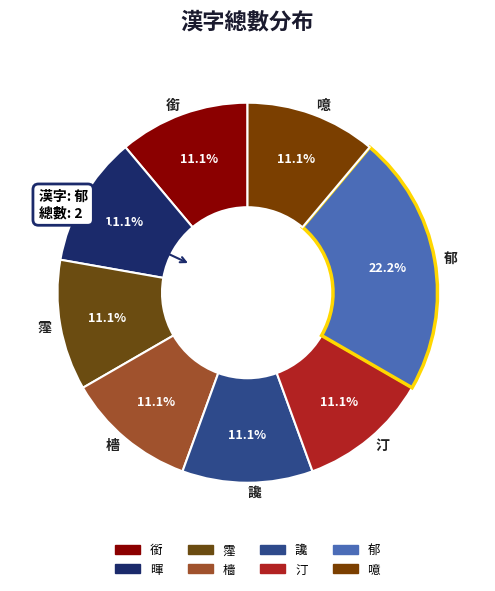

Combined, what portion of the pie is 噫 and 暉?

22.2%